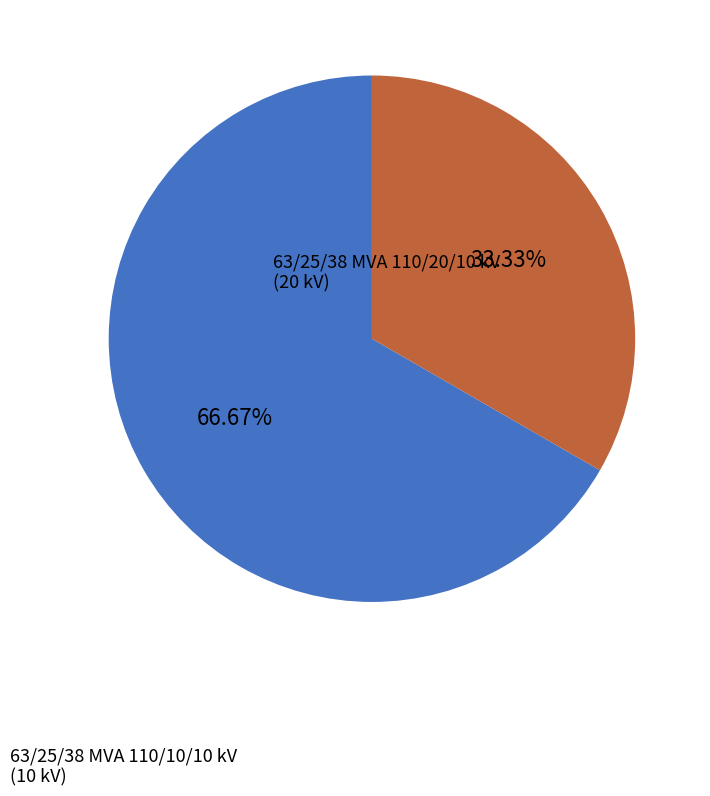

Is there any slice that represents more than half of the pie?

Yes